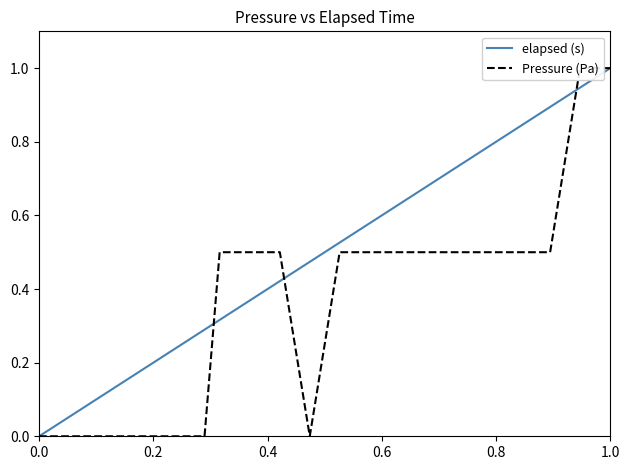

Which series has the largest total across all categories?

elapsed (s)